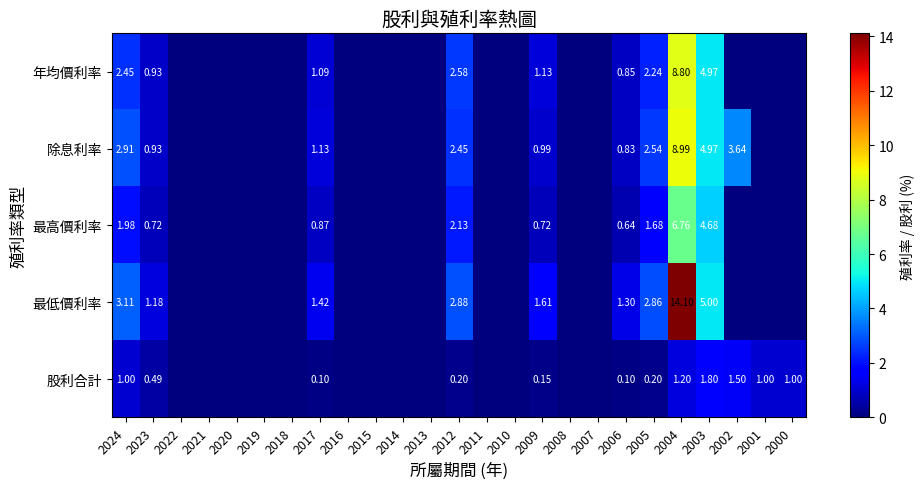

The value of 年均價利率 at 2024 is 1.0. True or false?

False